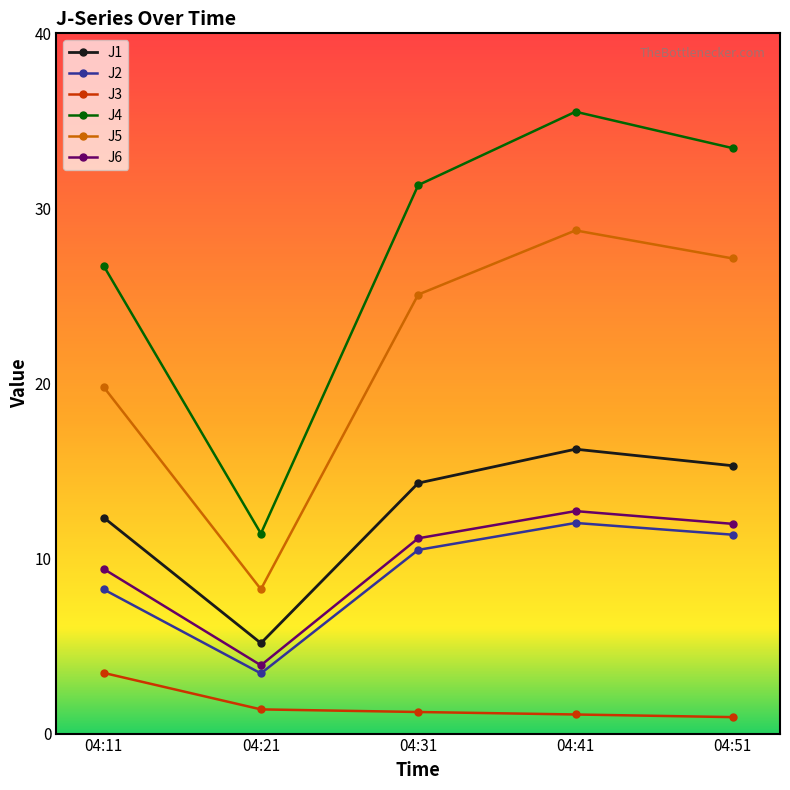

What is the value of the J2 point at the 5th from the left?

11.4